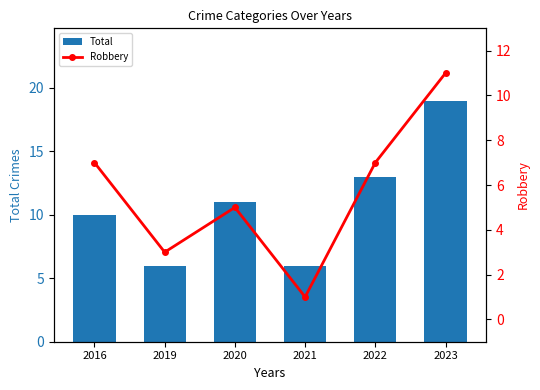

Reading right to left, extract all data points from this chart.

Total: 2023=19	2022=13	2021=6	2020=11	2019=6	2016=10
Robbery: 2023=11	2022=7	2021=1	2020=5	2019=3	2016=7